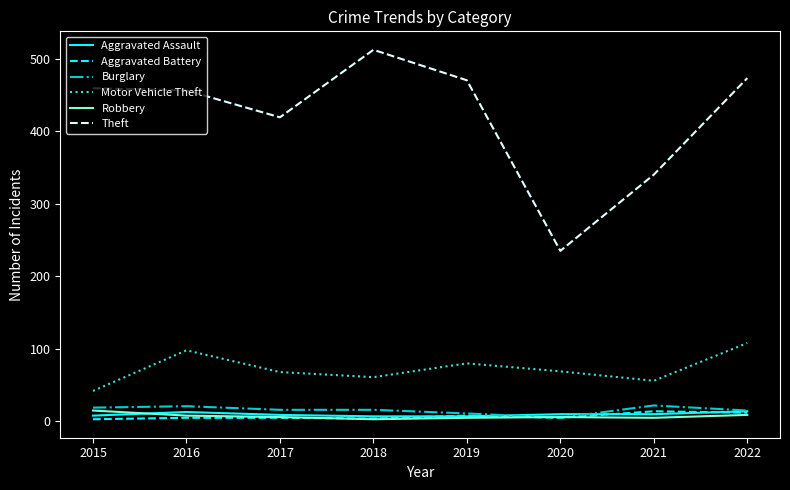

True or false: Aggravated Battery and Motor Vehicle Theft cross at least once.

False